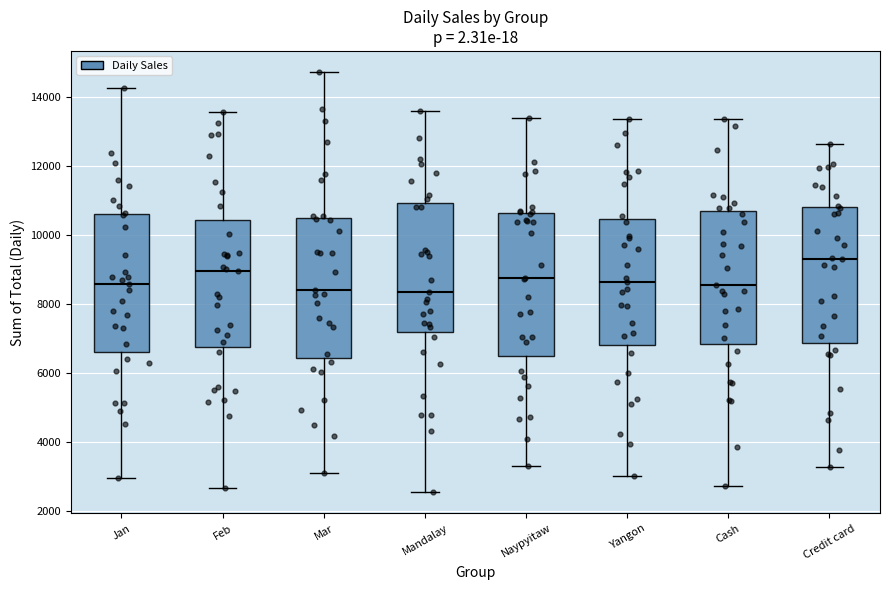

Reading left to right, read every box against the y-axis: the position of its median line, the range the box covers, and the ends of its whiskers. The values are not printed on the chart, so give them approximately, as read against the axis.

Jan: median 8600, box 6600 to 10600, whiskers 3000 to 14200
Feb: median 9000, box 6800 to 10400, whiskers 2600 to 13600
Mar: median 8400, box 6400 to 10600, whiskers 3000 to 14800
Mandalay: median 8400, box 7200 to 11000, whiskers 2600 to 13600
Naypyitaw: median 8800, box 6400 to 10600, whiskers 3200 to 13400
Yangon: median 8600, box 6800 to 10400, whiskers 3000 to 13400
Cash: median 8600, box 6800 to 10600, whiskers 2800 to 13400
Credit card: median 9400, box 6800 to 10800, whiskers 3200 to 12600